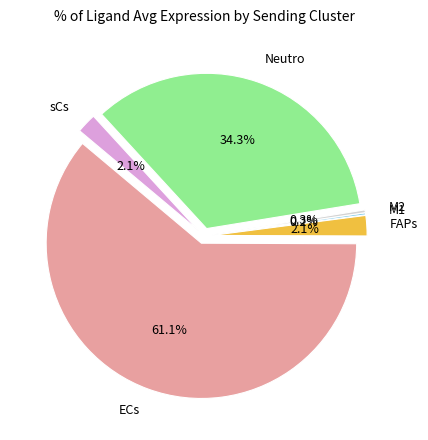

How many slices are in this pie chart?

6